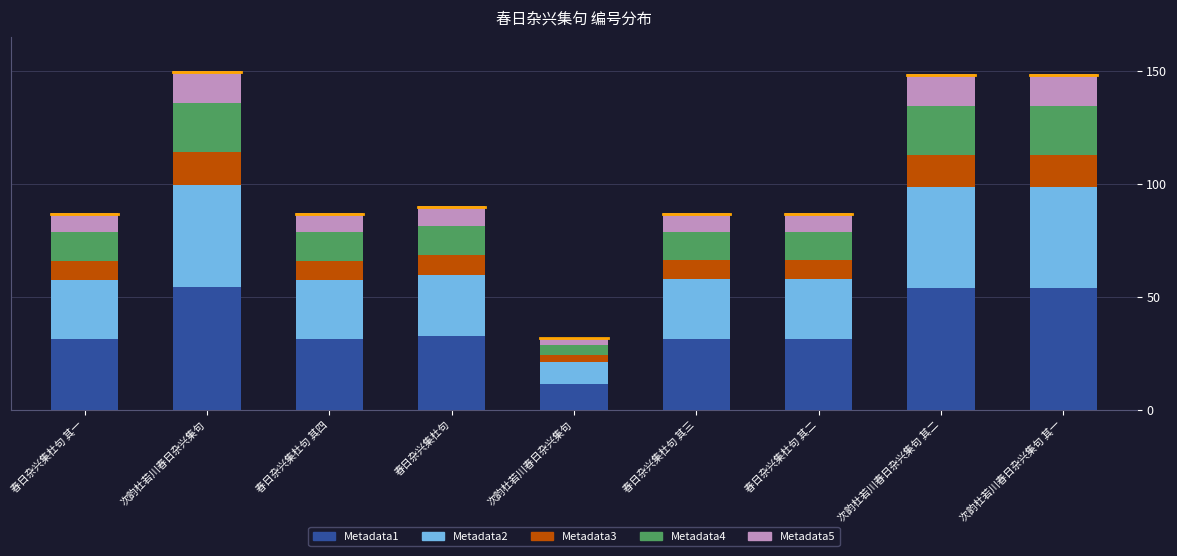

What are all the series names shown in the legend?

Metadata1, Metadata2, Metadata3, Metadata4, Metadata5